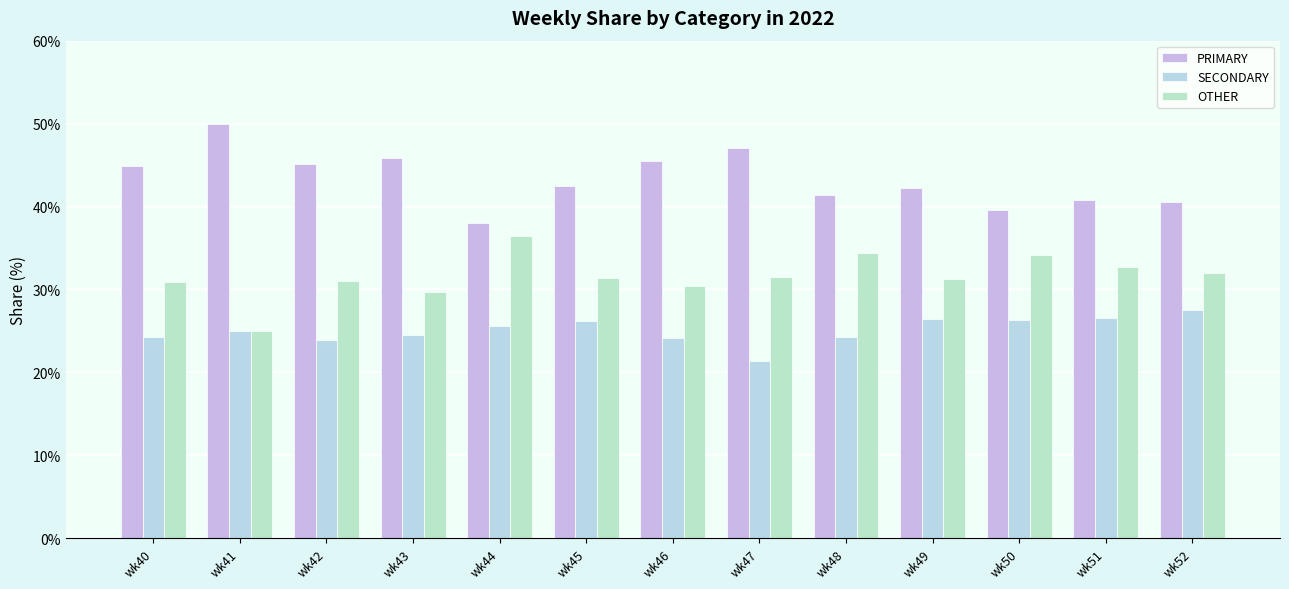

What is the highest value of the OTHER series?

36.4